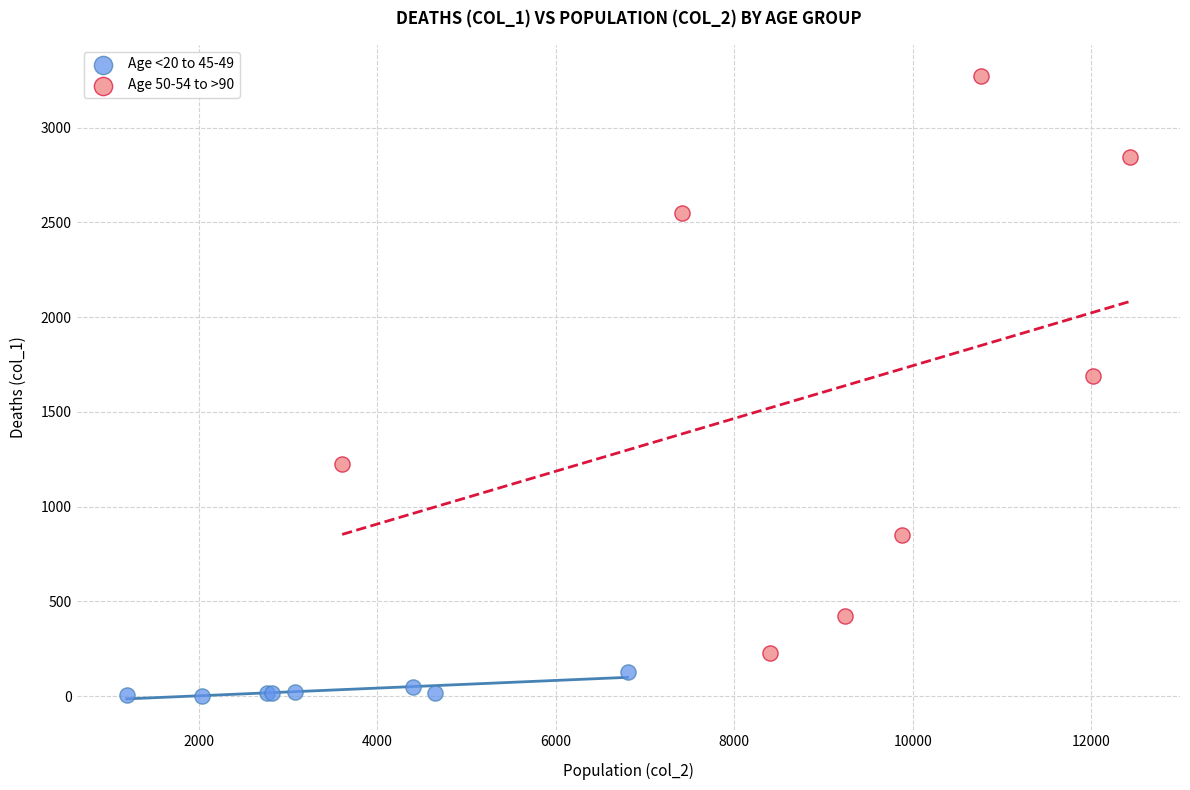

Which series has the largest Y range (max minus min)?

Age 50-54 to >90